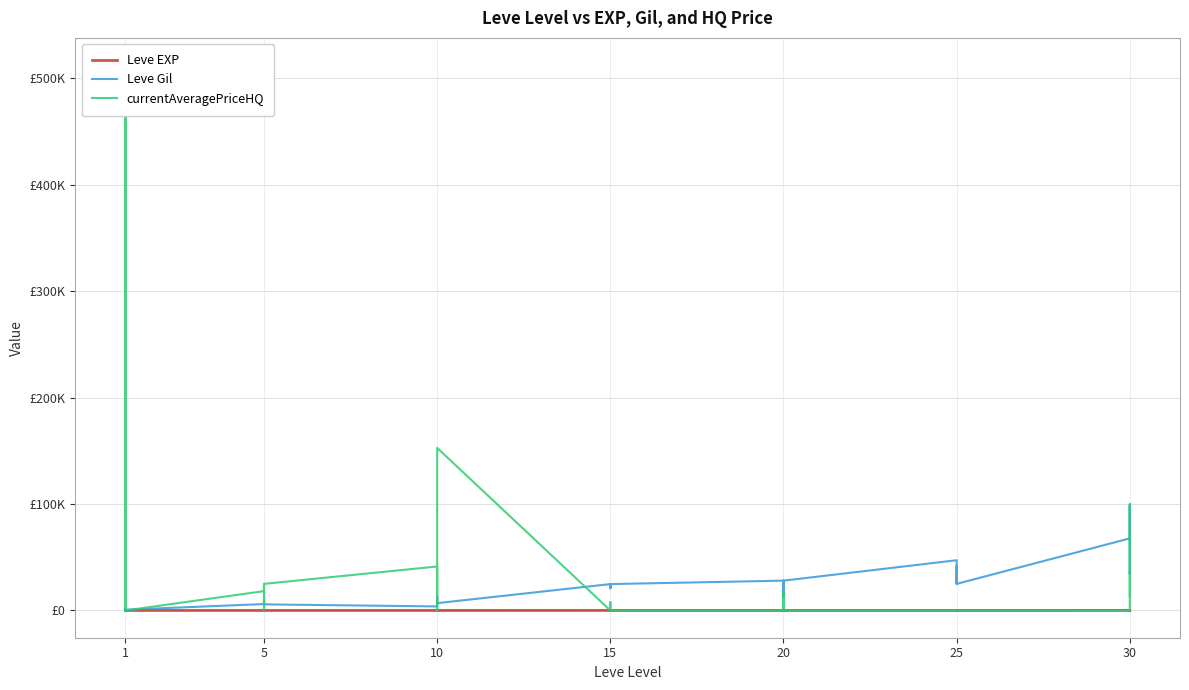

What is the minimum value for Leve EXP?

1.0